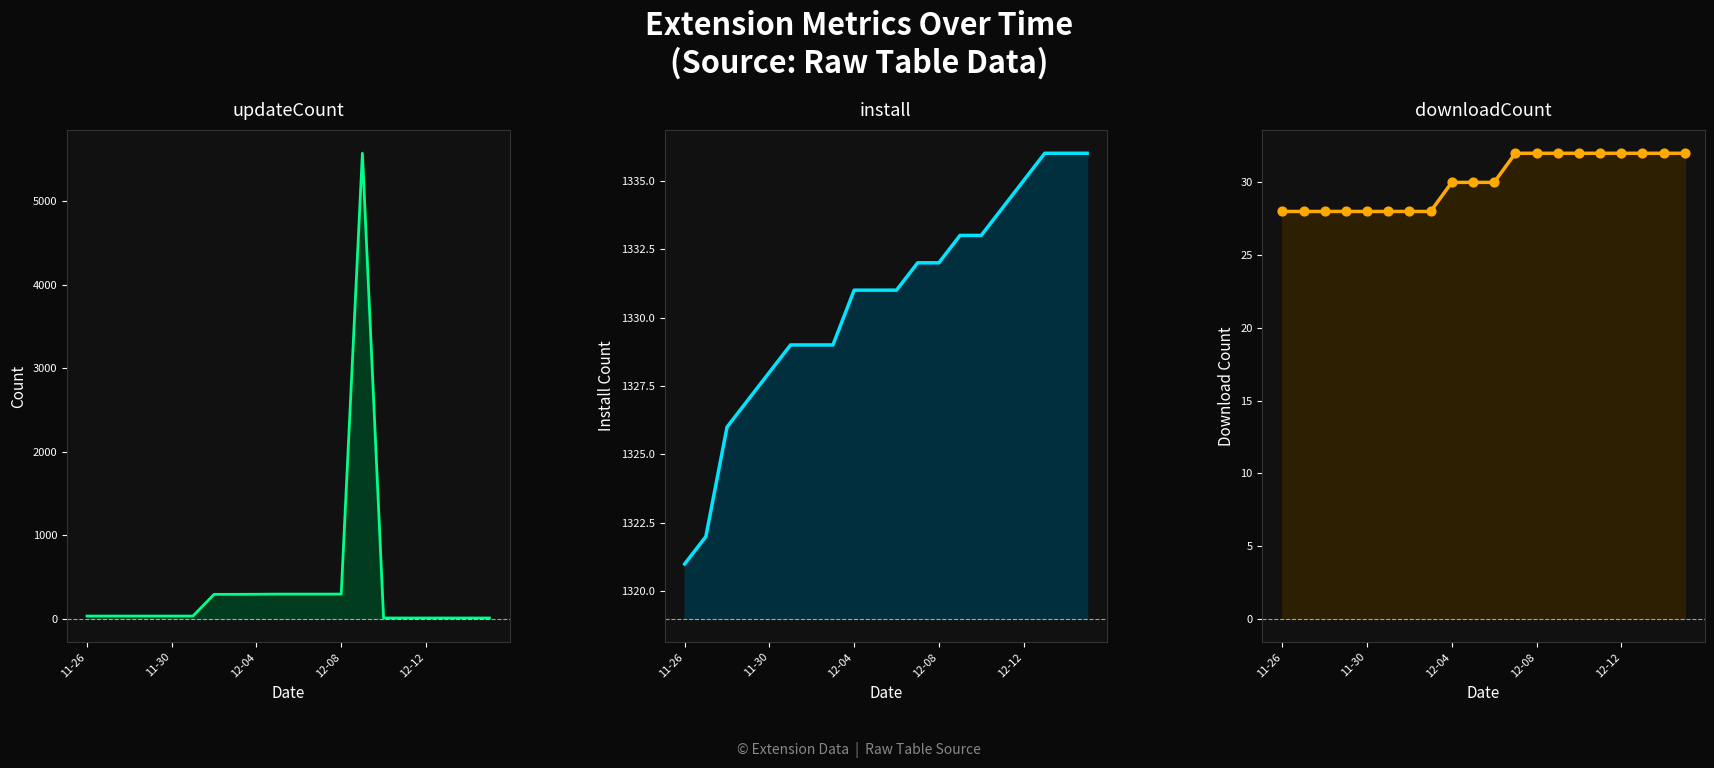

At which category is the sum across all series the highest?

13